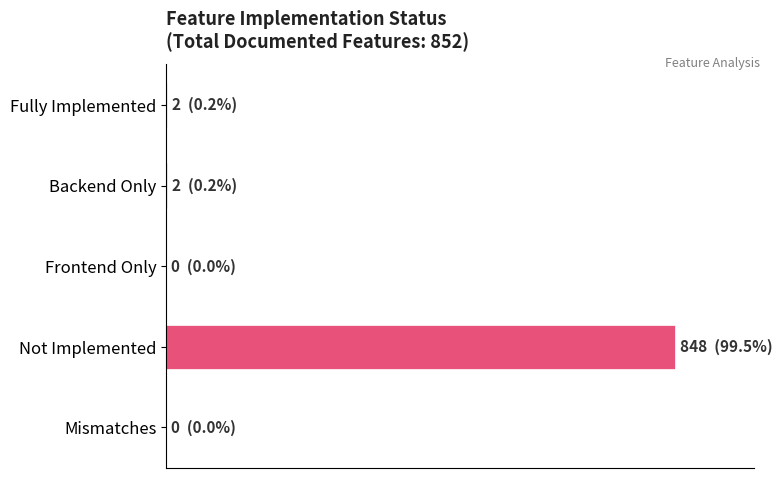

Are the bars horizontal?

Yes